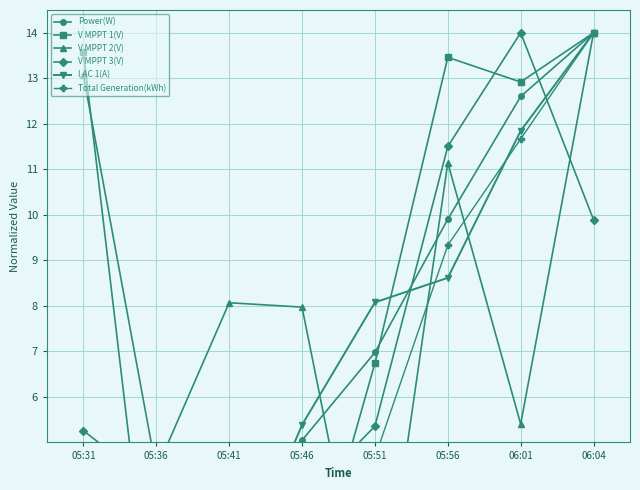

How many intersections are there between V MPPT 1(V) and Power(W)?

2